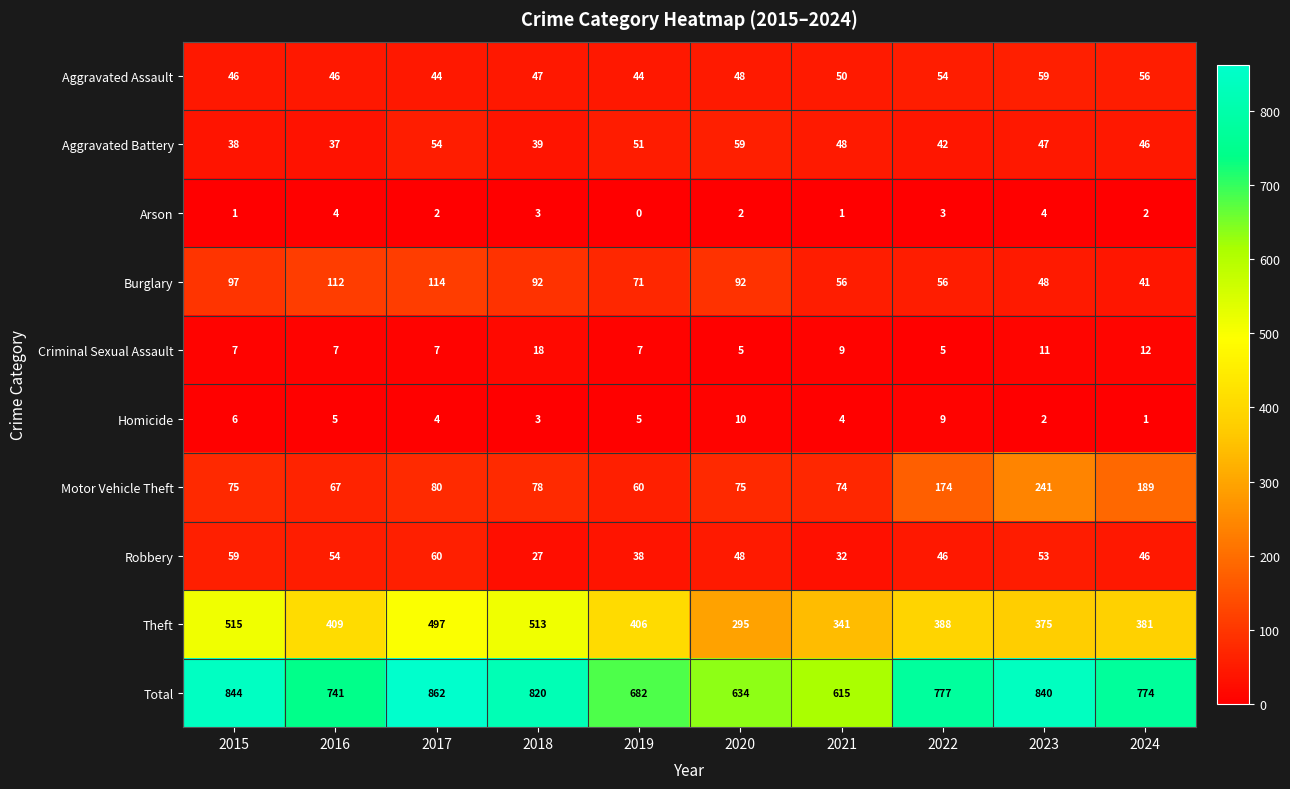

At which label does Total first exceed 777?

2015